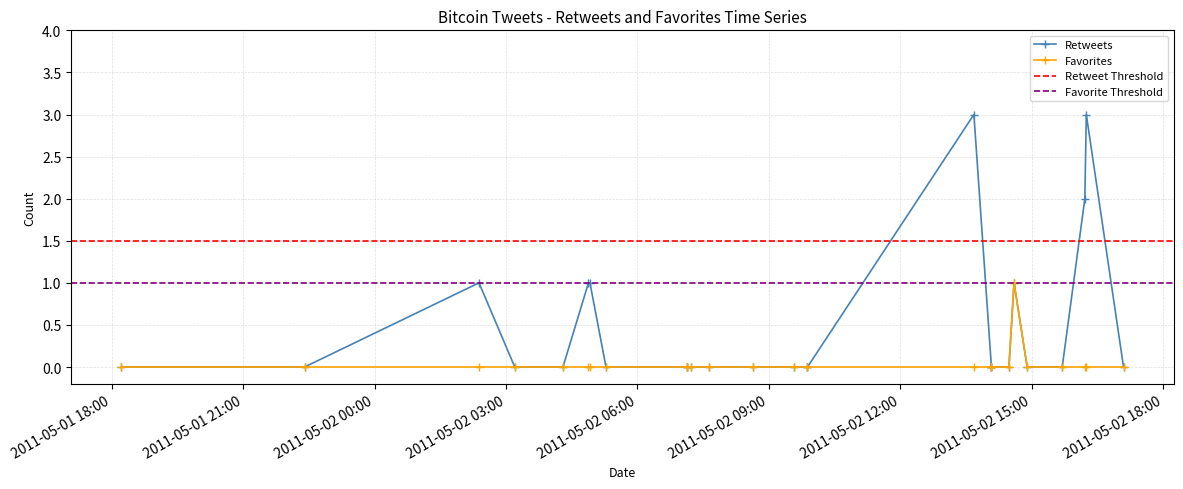

Is it true that retweets equals 0 at 2011-05-02 03:12?

True